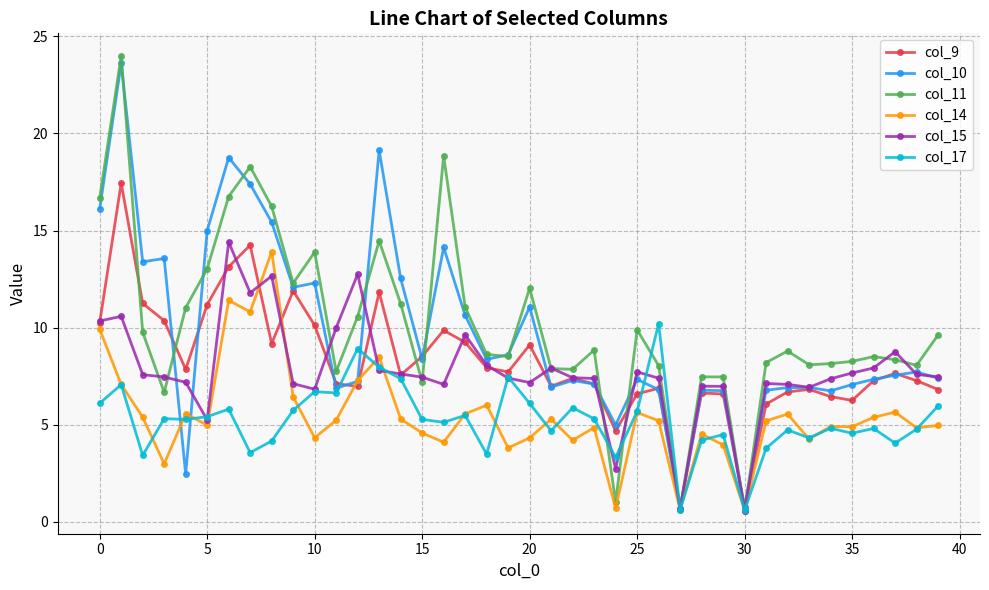

What is the highest value of the col_9 series?

17.4